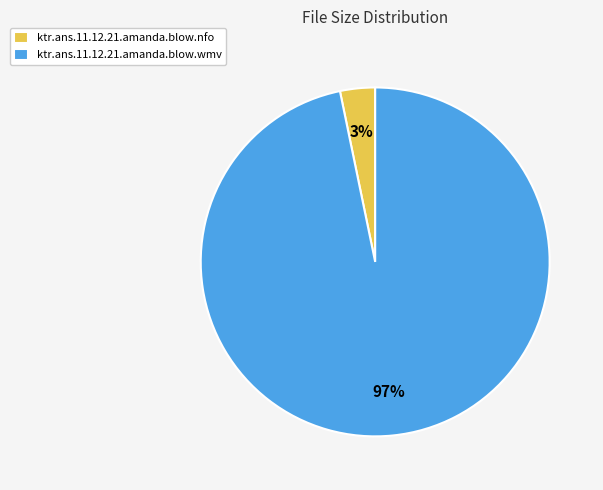

To the nearest percent, what is the combined percentage of ktr.ans.11.12.21.amanda.blow.nfo and ktr.ans.11.12.21.amanda.blow.wmv?

100%